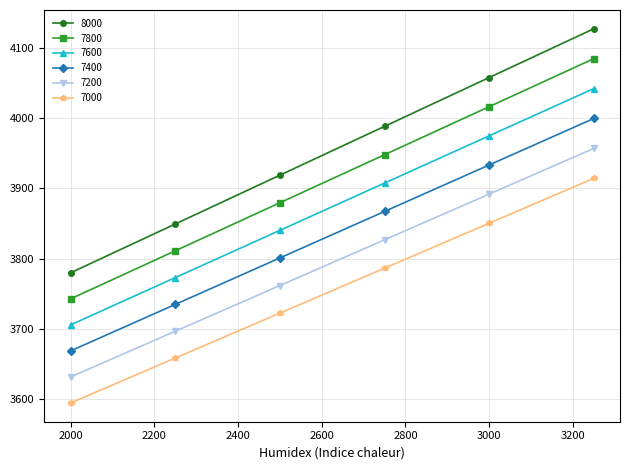

Which series has the largest range (max minus min)?

8000